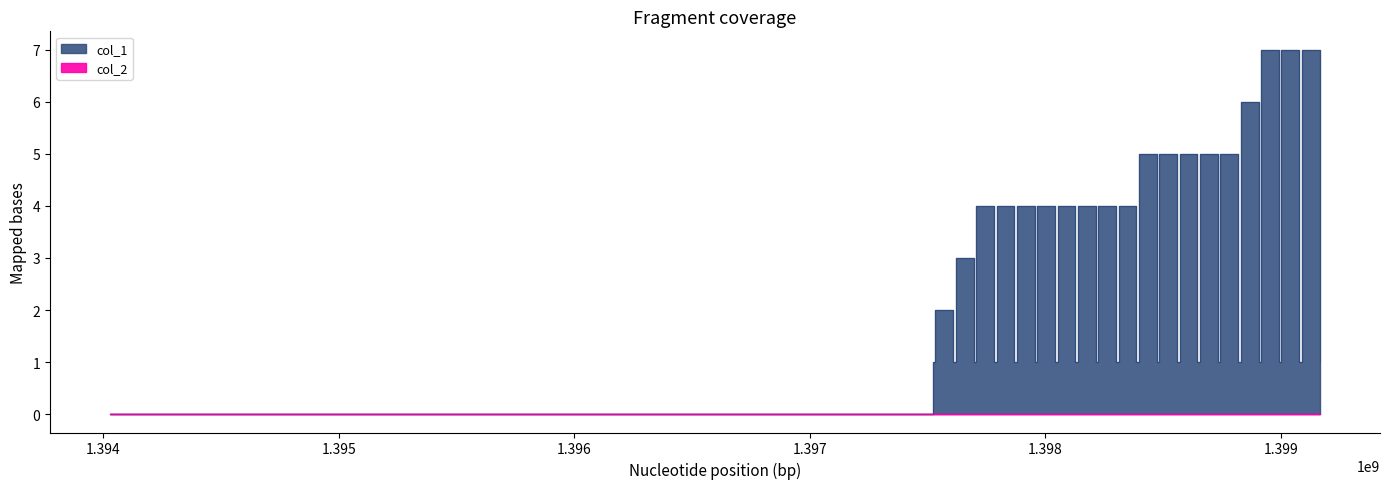

True or false: the data has more than 1 interior local peaks.

True